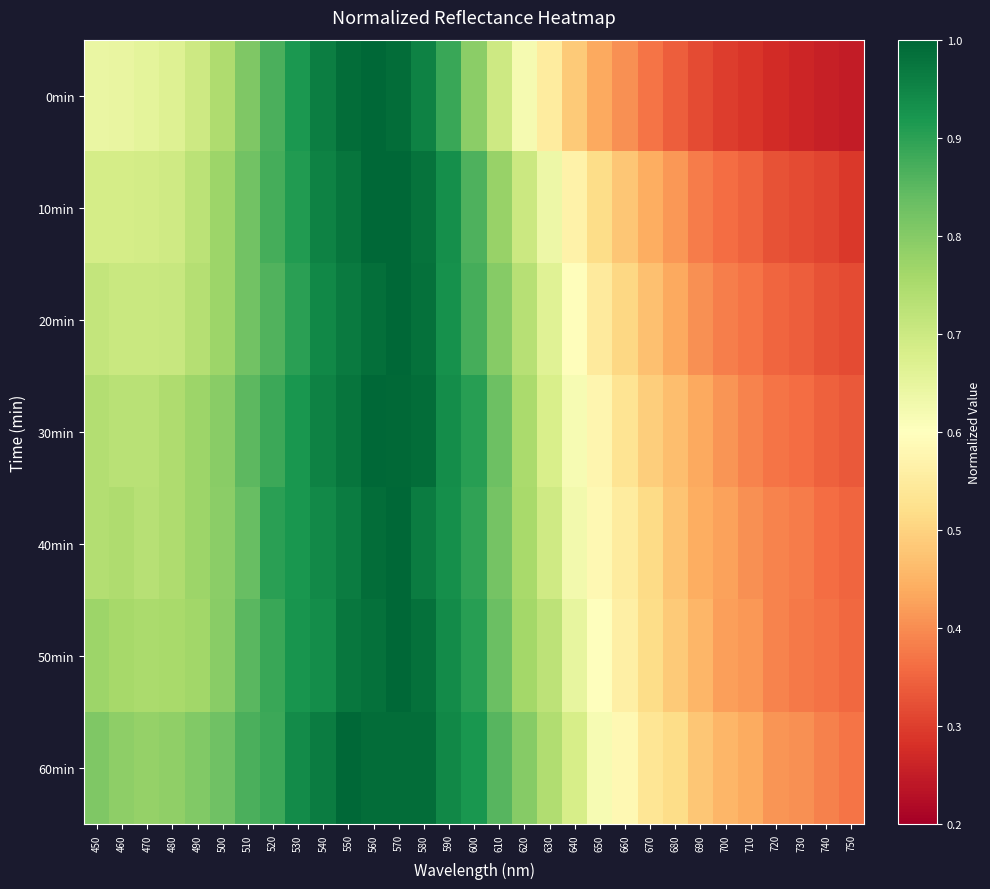

List the series in order of their peak value, lowest first.

0min, 10min, 20min, 30min, 40min, 50min, 60min